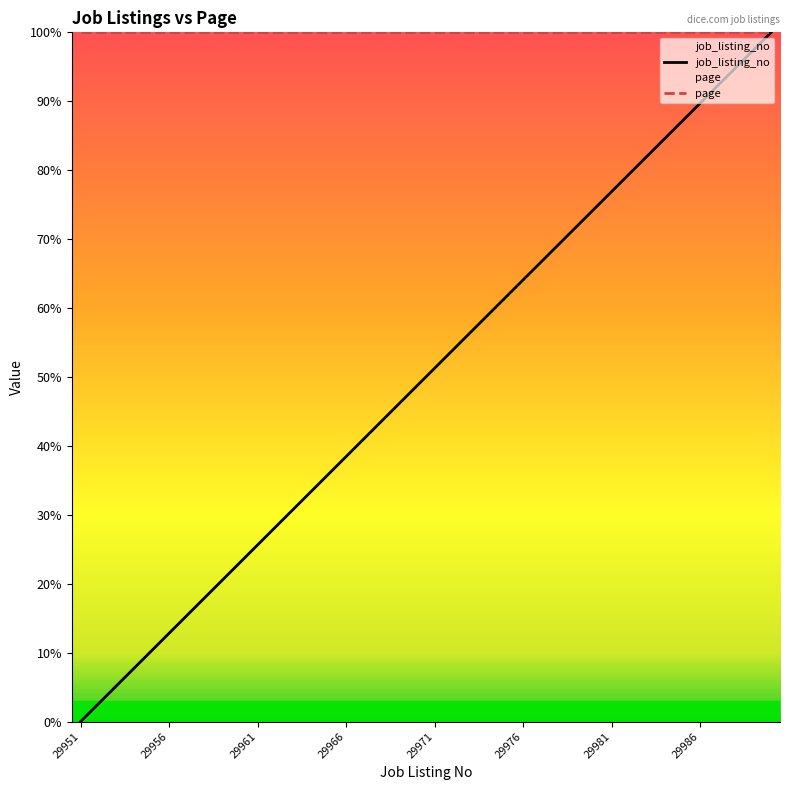

What is the spread (max minus min) of values at 26?

33.3